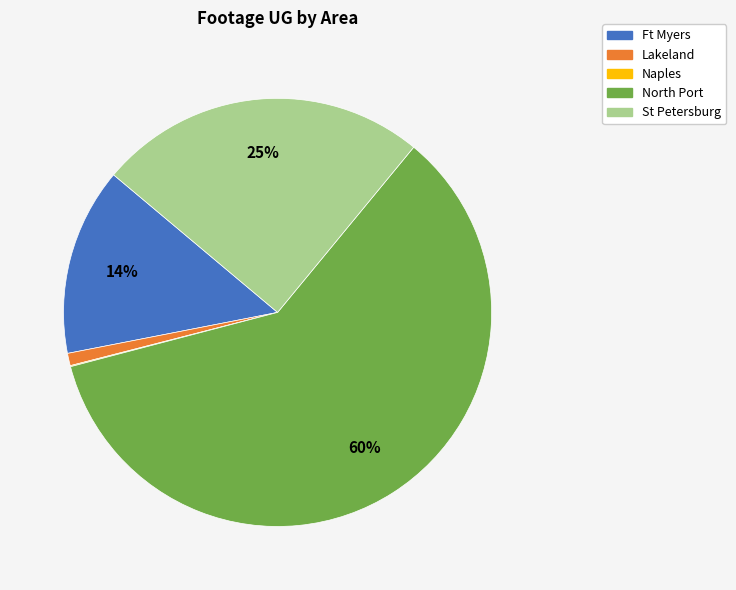

To the nearest percent, what is the combined percentage of Lakeland and Ft Myers?

15%